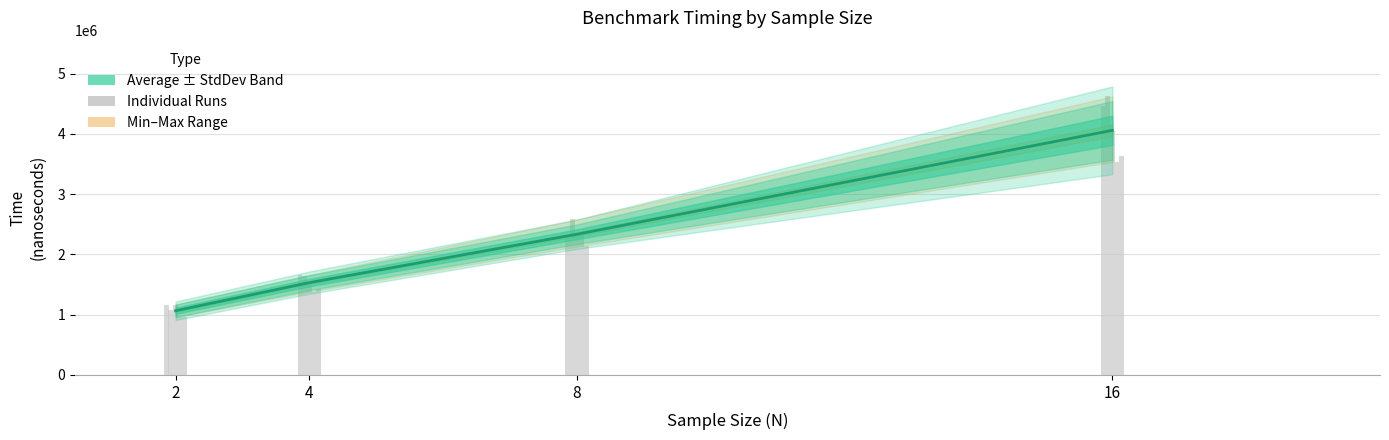

What is the difference between the values at 8 and 4?

803340